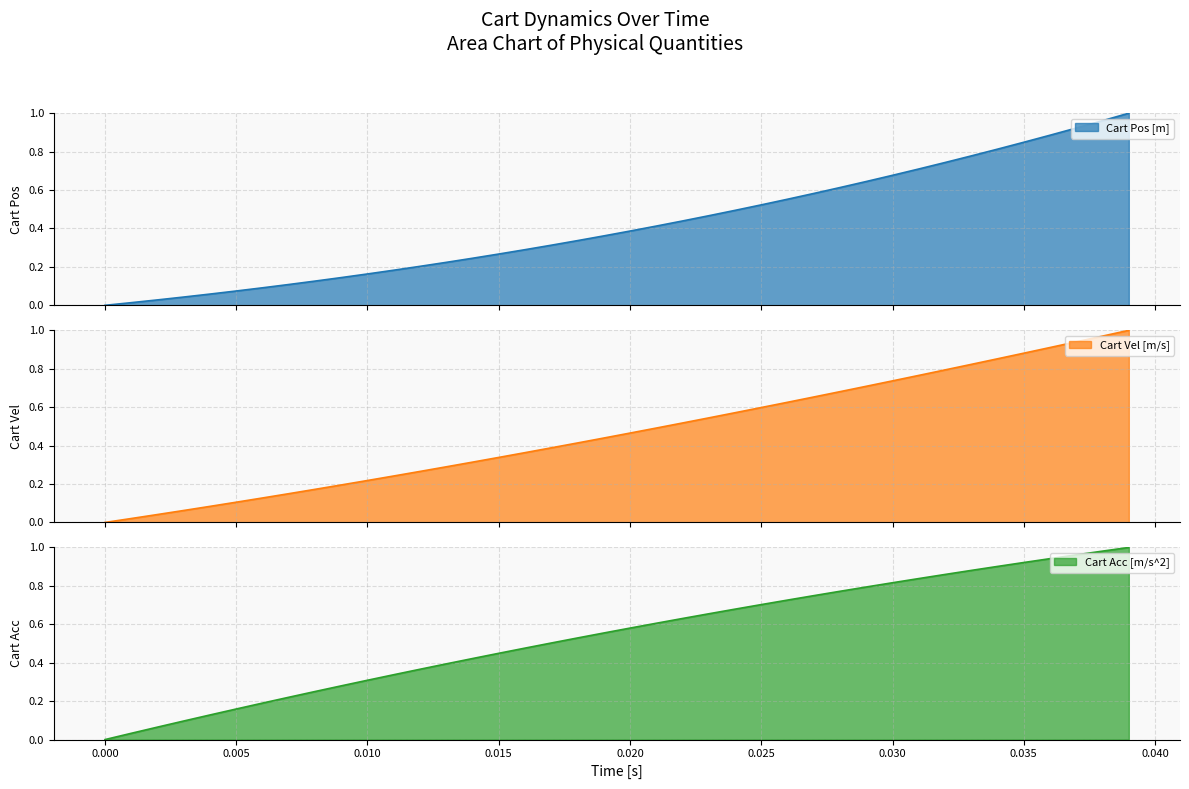

The Cart Acc [m/s^2] series shows -0.6 at 0.000. True or false?

False